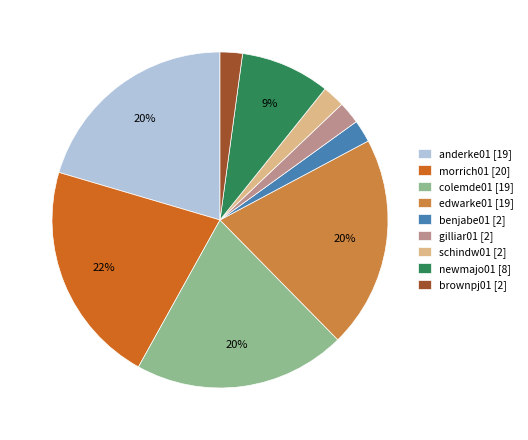

To the nearest percent, what is the combined percentage of newmajo01 [8] and schindw01 [2]?

11%